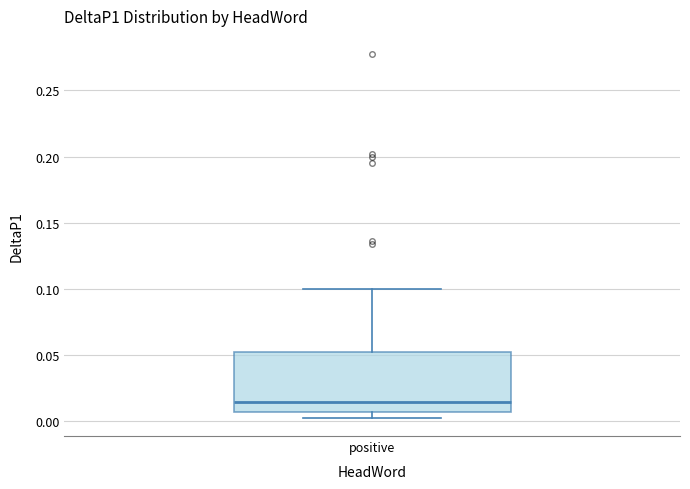

Where is the lower edge of the box for positive on the y-axis? The values are not printed on the chart, so give them approximately, as read against the axis.

0.005